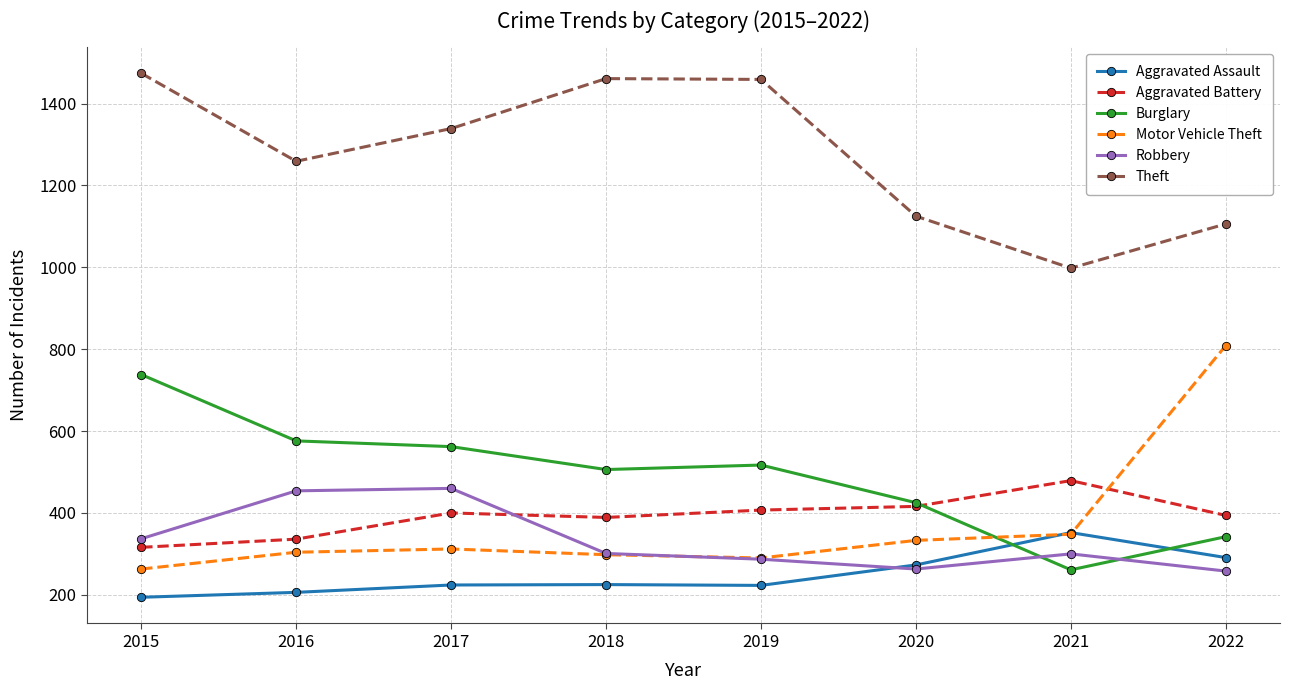

How many values in the Robbery series are below 301?

4